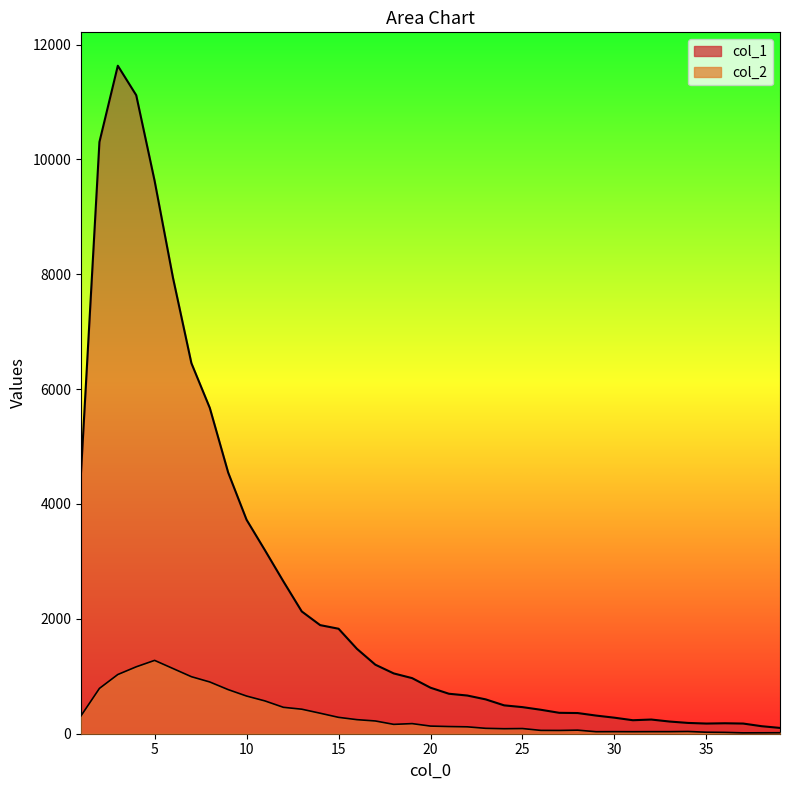

Reading left to right, list all the values displayed in this chart.

col_1: 4554	10303	11631	11118	9627	7937	6452	5673	4547	3725	3194	2653	2129	1891	1828	1478	1202	1050	968	801	696	665	598	494	463	417	364	360	316	279	235	247	212	188	177	182	177	131	101
col_2: 312	789	1031	1165	1277	1135	993	901	768	656	571	460	427	357	285	245	222	163	176	133	125	120	94	87	90	58	57	62	35	36	35	36	36	39	26	23	15	16	17